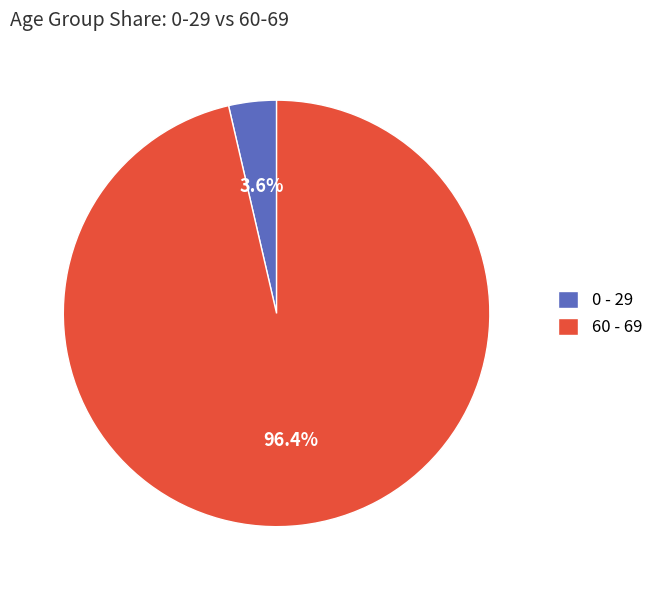

Is there any slice that represents more than half of the pie?

Yes